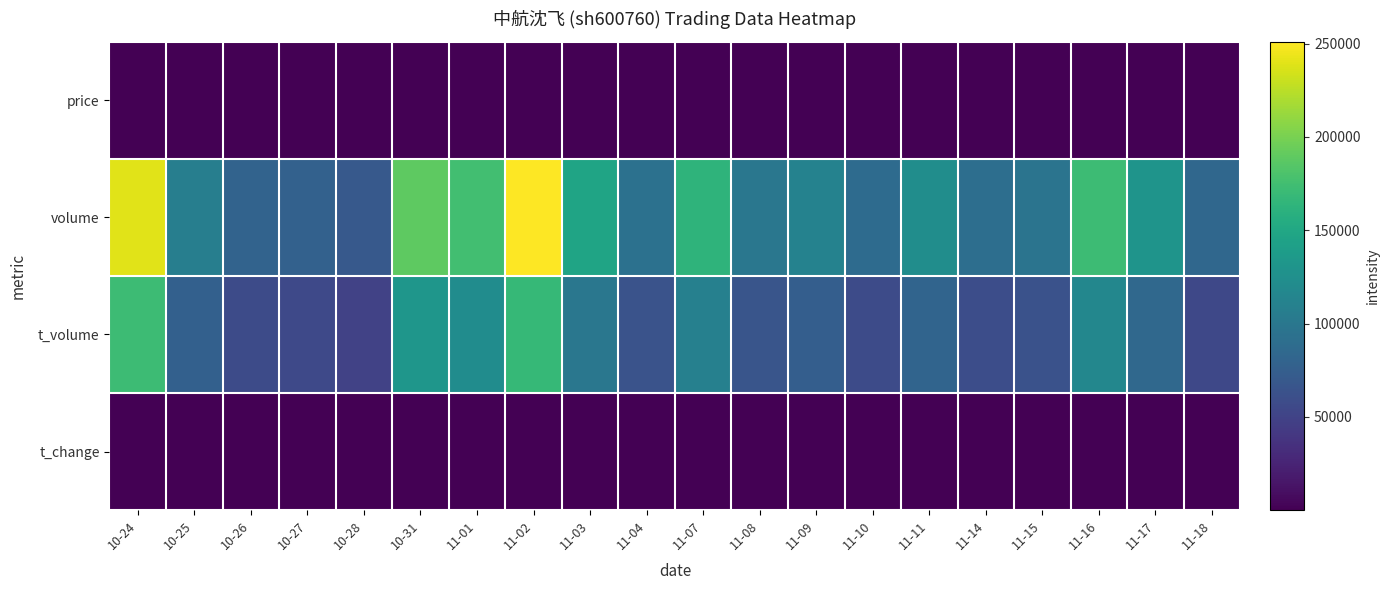

Rank the series by their maximum value, from highest to lowest.

volume, t_volume, price, t_change